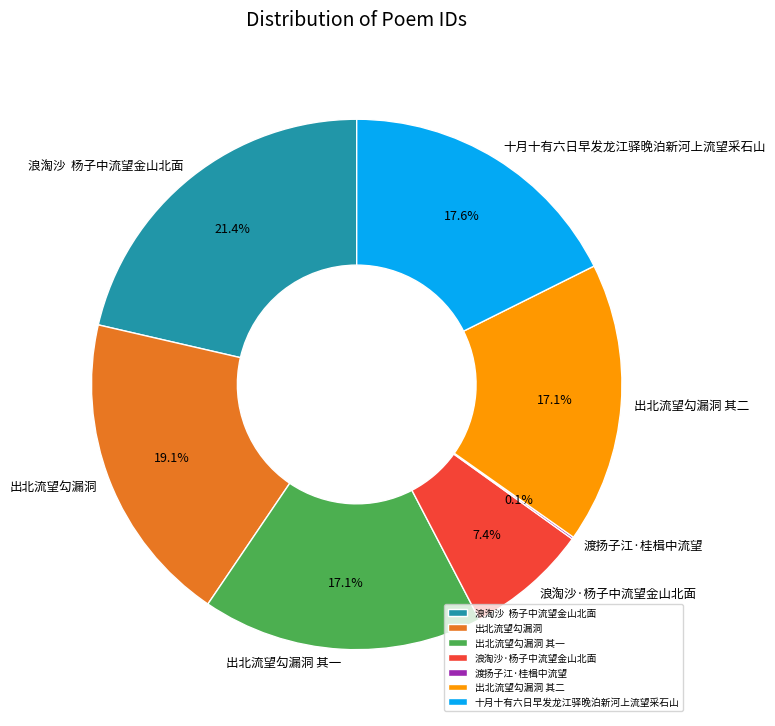

What percentage is the 出北流望勾漏洞 其二 slice, to the nearest percent?

17%